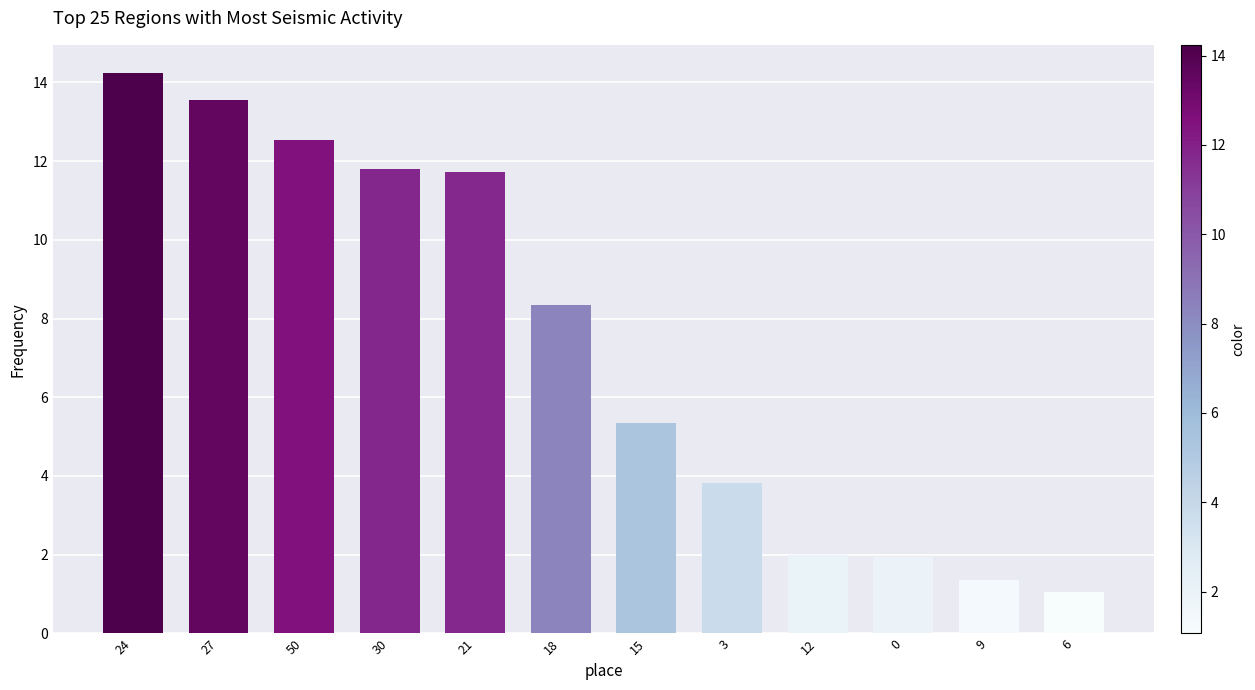

What is the minimum value shown in the chart?

1.1